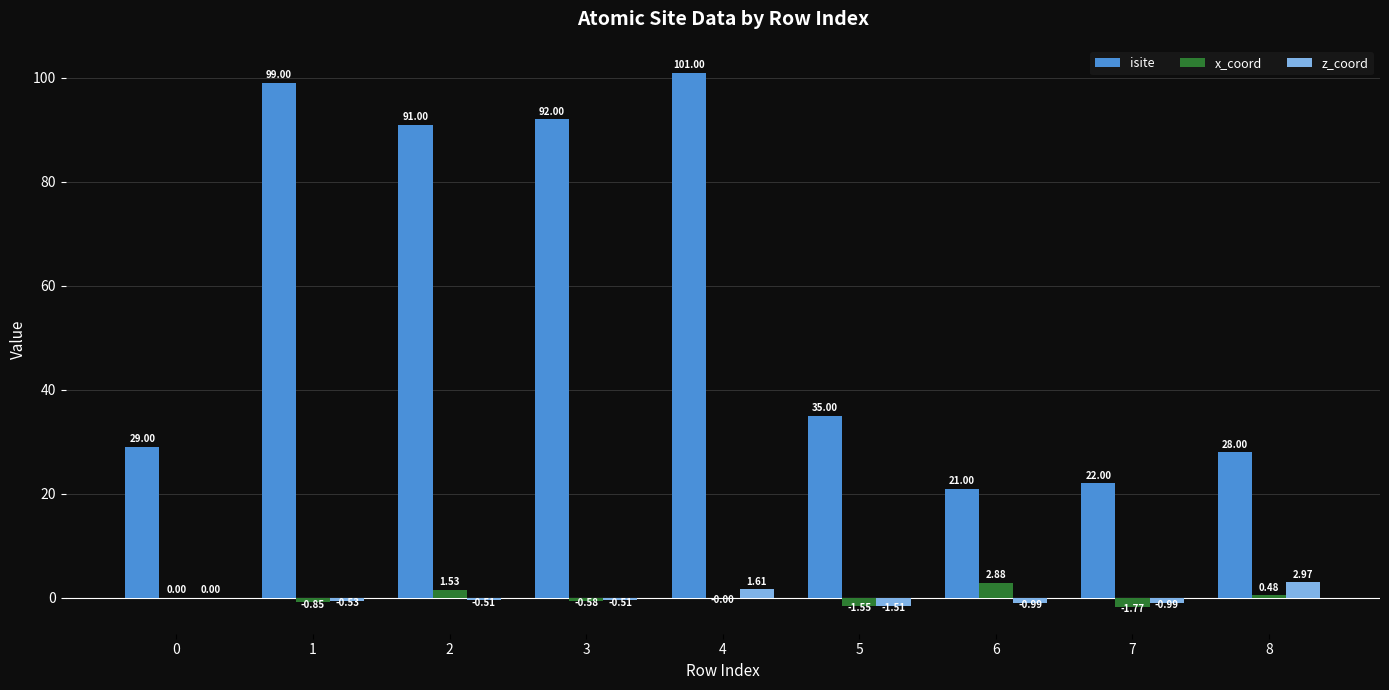

The isite series shows 92.0 at 3. True or false?

True